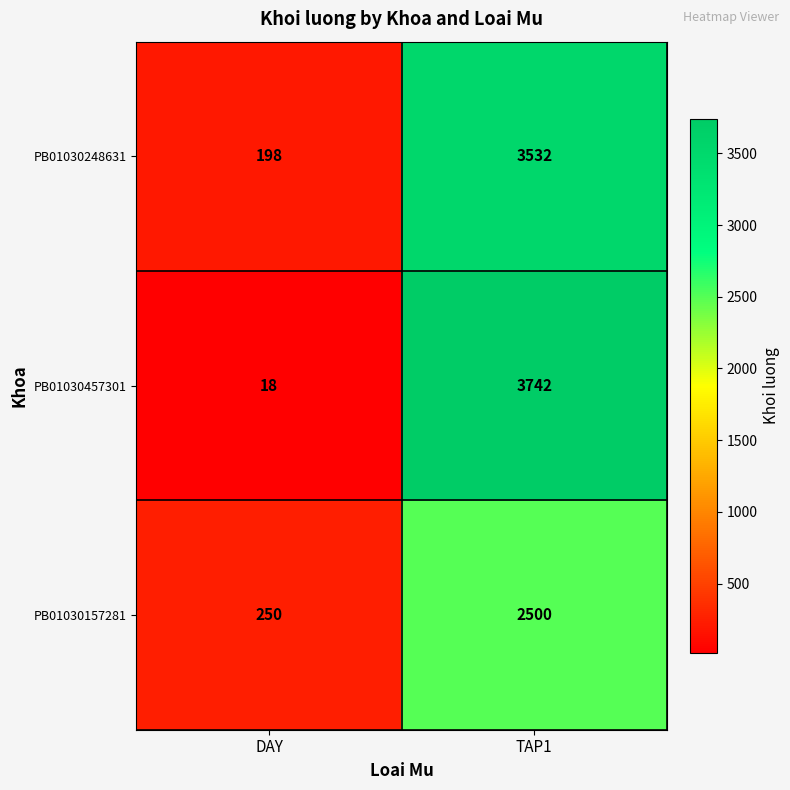

What is the difference between the highest and lowest values at TAP1?

1242